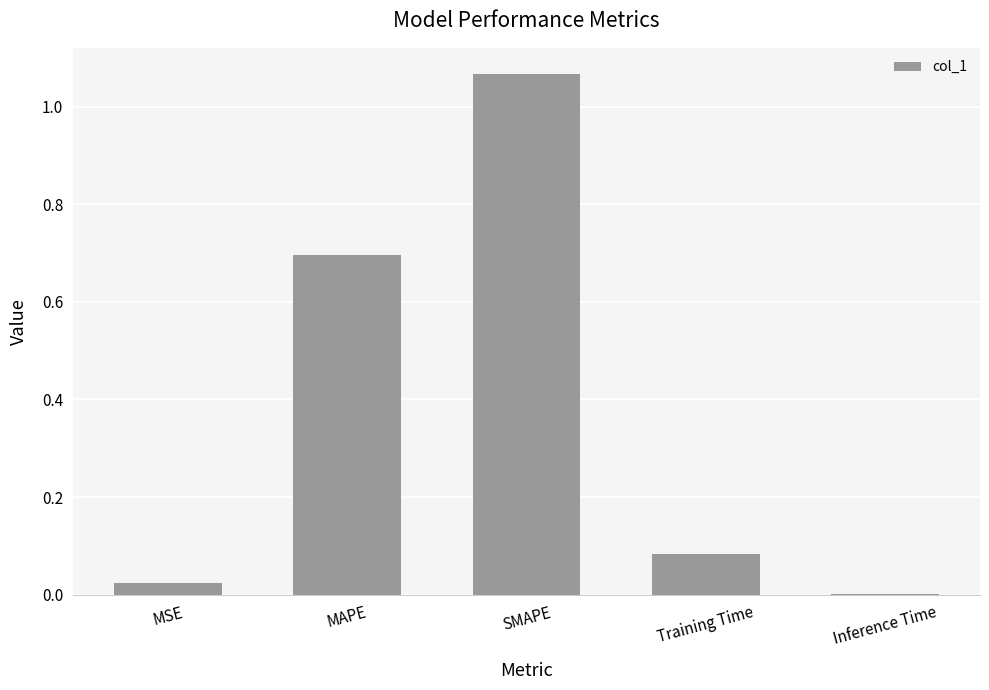

What is the average value?

0.4